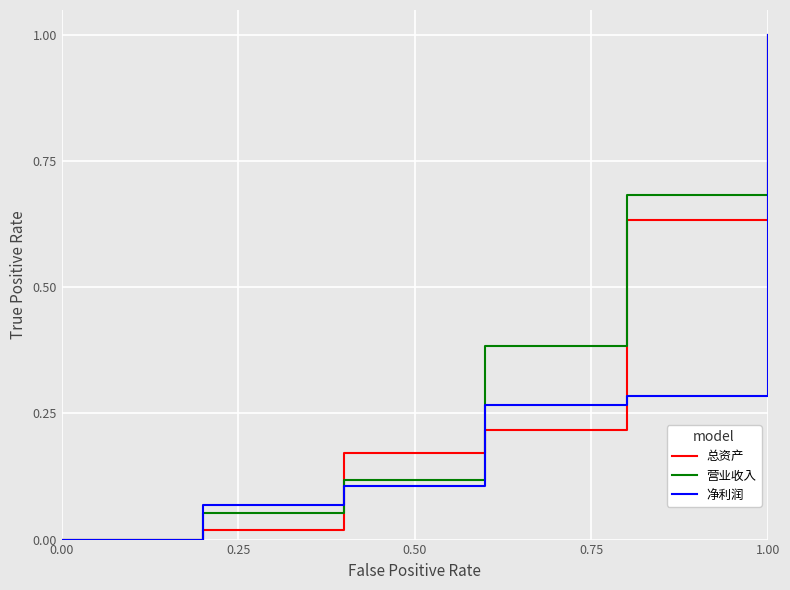

The value of 总资产 at 0.75 is 0.2. True or false?

False